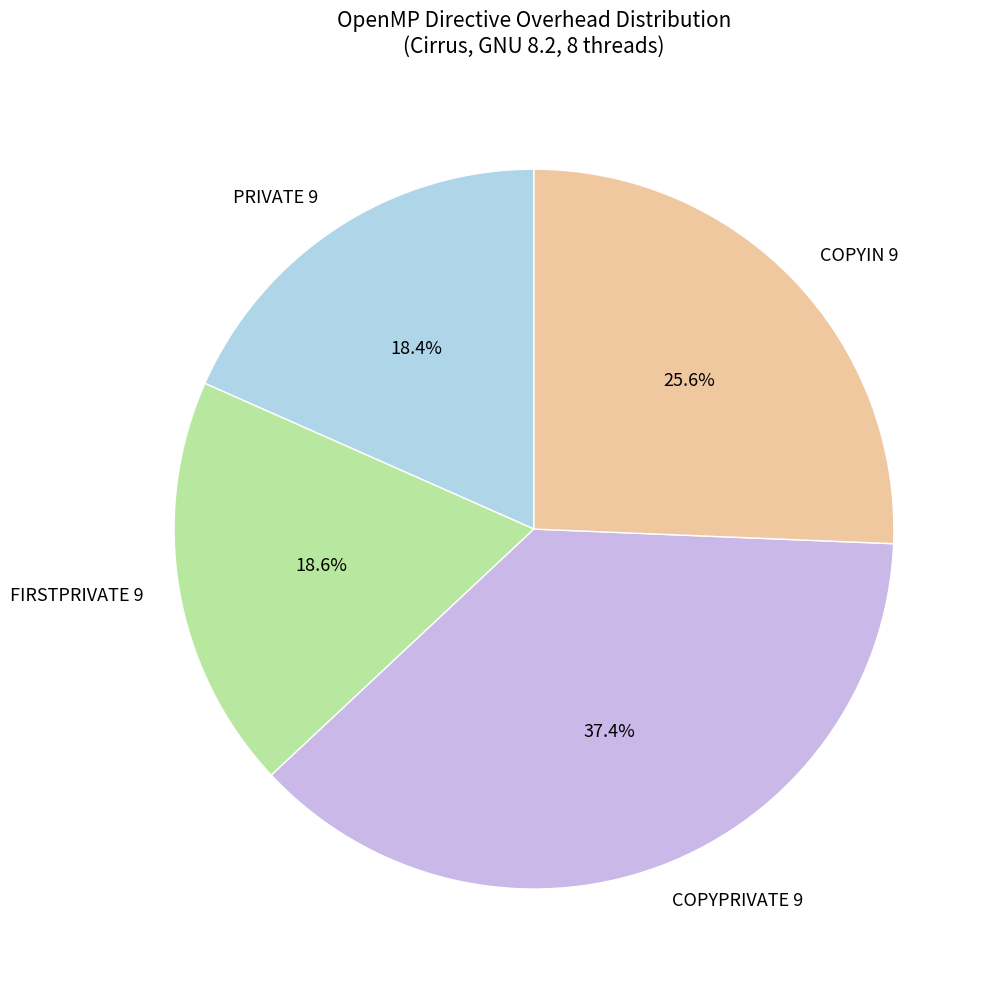

The FIRSTPRIVATE 9 slice represents 19% of the pie. True or false?

True